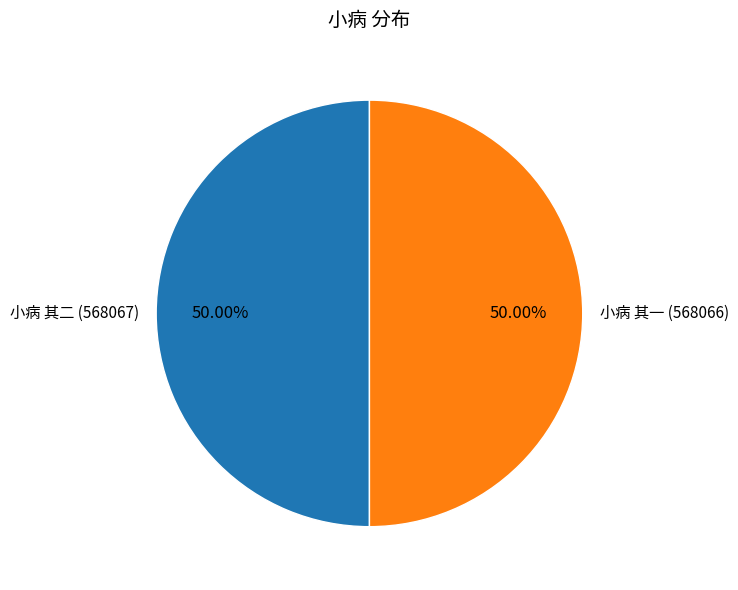

Approximately how many times larger is the value at 小病 其二 (568067) compared to 小病 其一 (568066)?

1.0